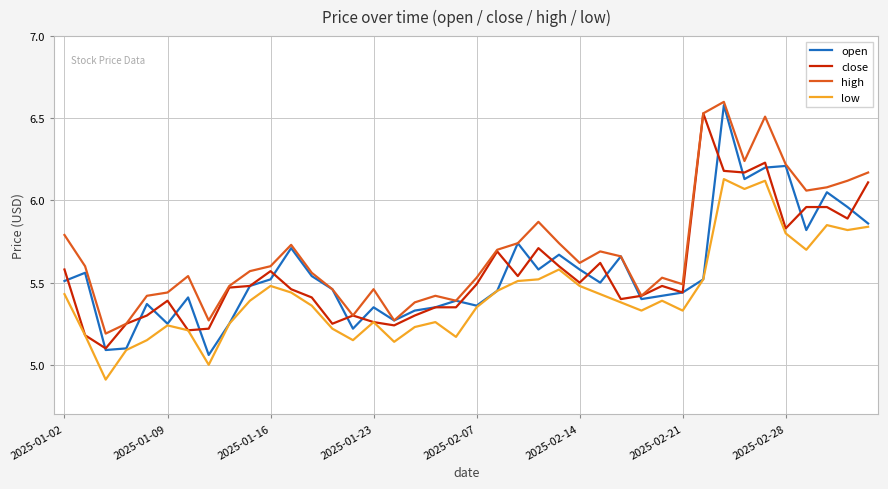

True or false: high and low cross at least once.

False